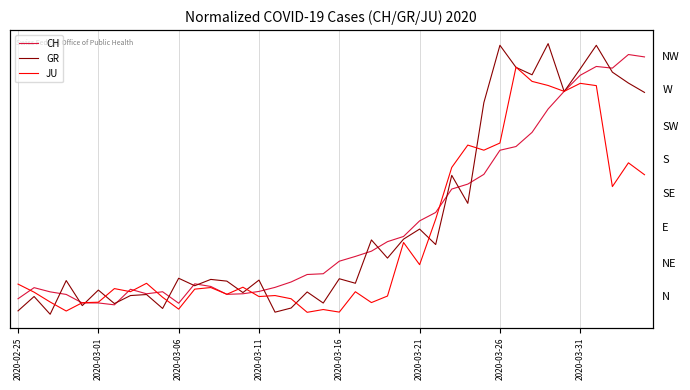

How many series are shown in this chart?

3